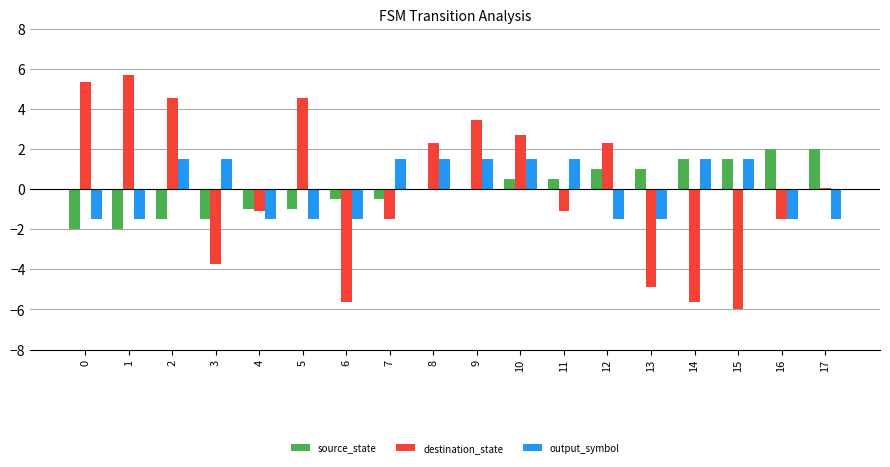

Are the bars horizontal?

No